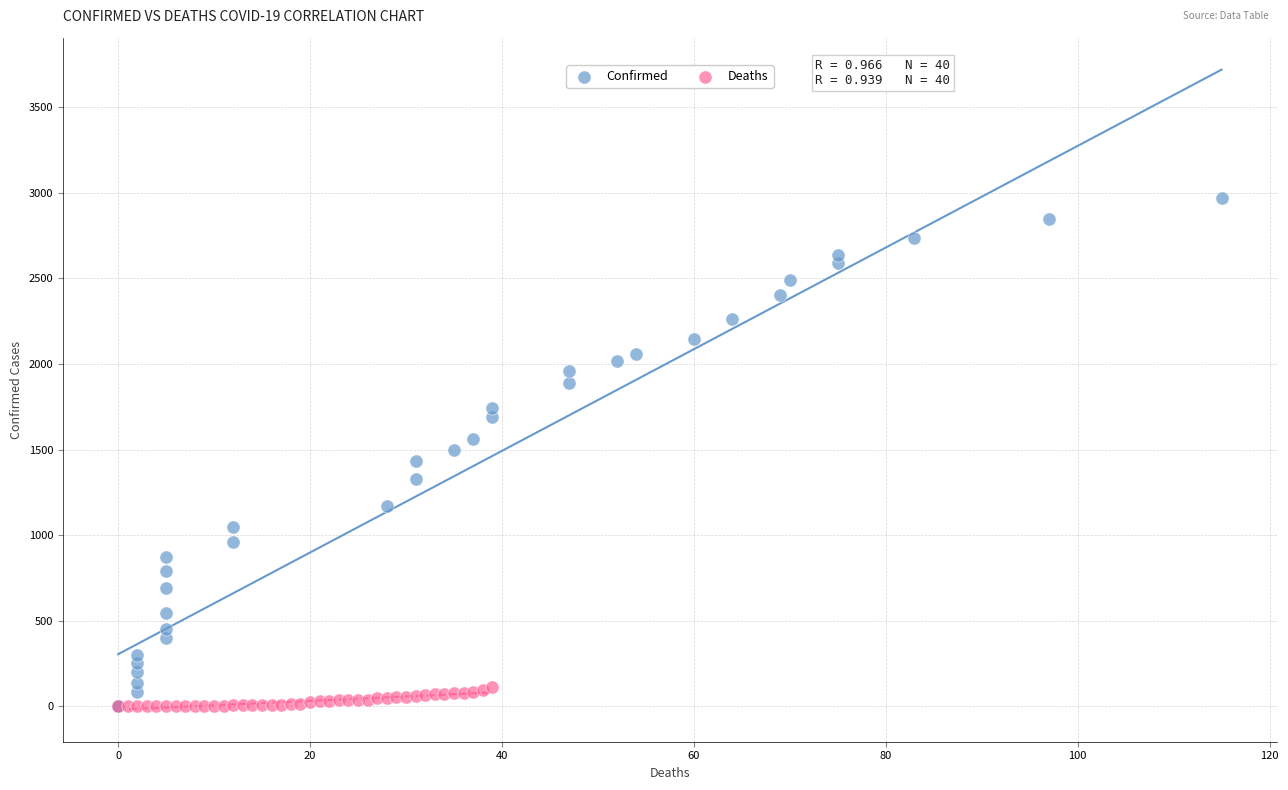

Which series contains the highest Y value?

Confirmed